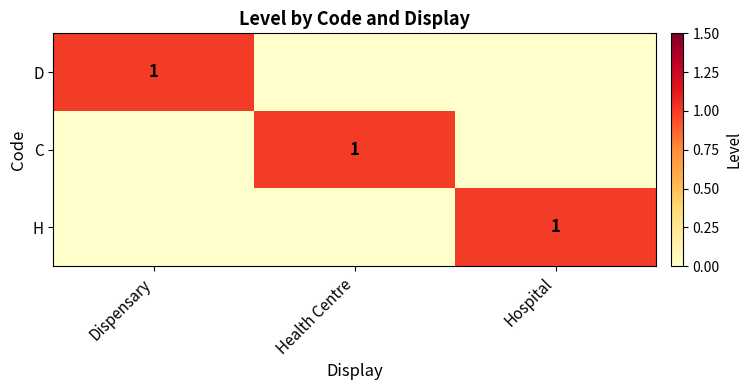

True or false: D has a value of 1 at Dispensary.

True